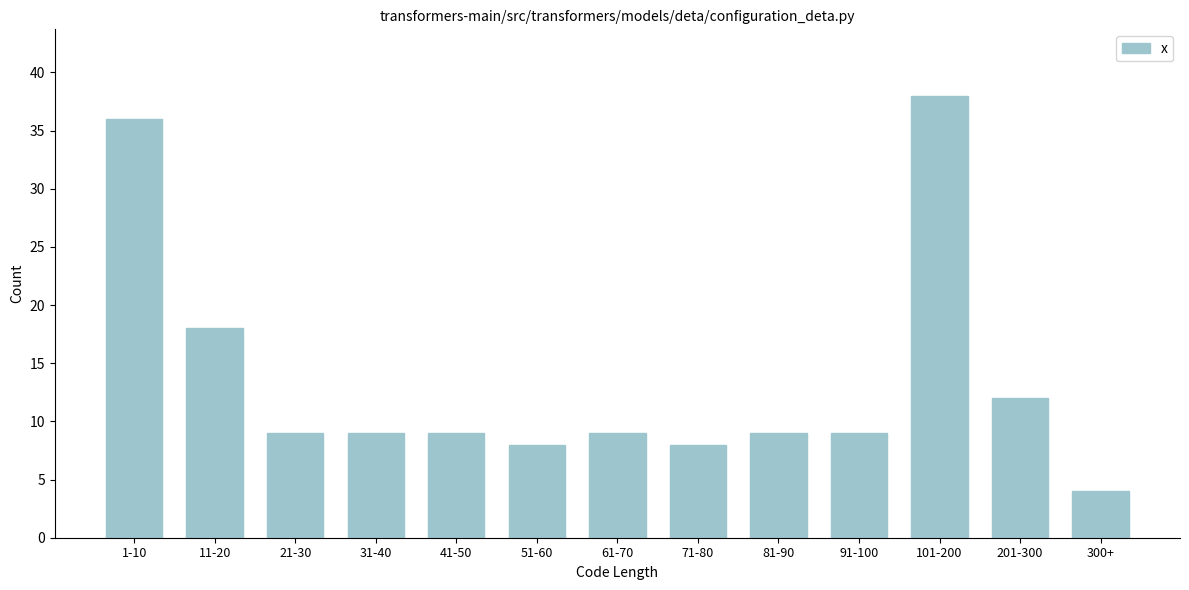

Reading left to right, what are all the values shown in this chart?

36	18	9	9	9	8	9	8	9	9	38	12	4